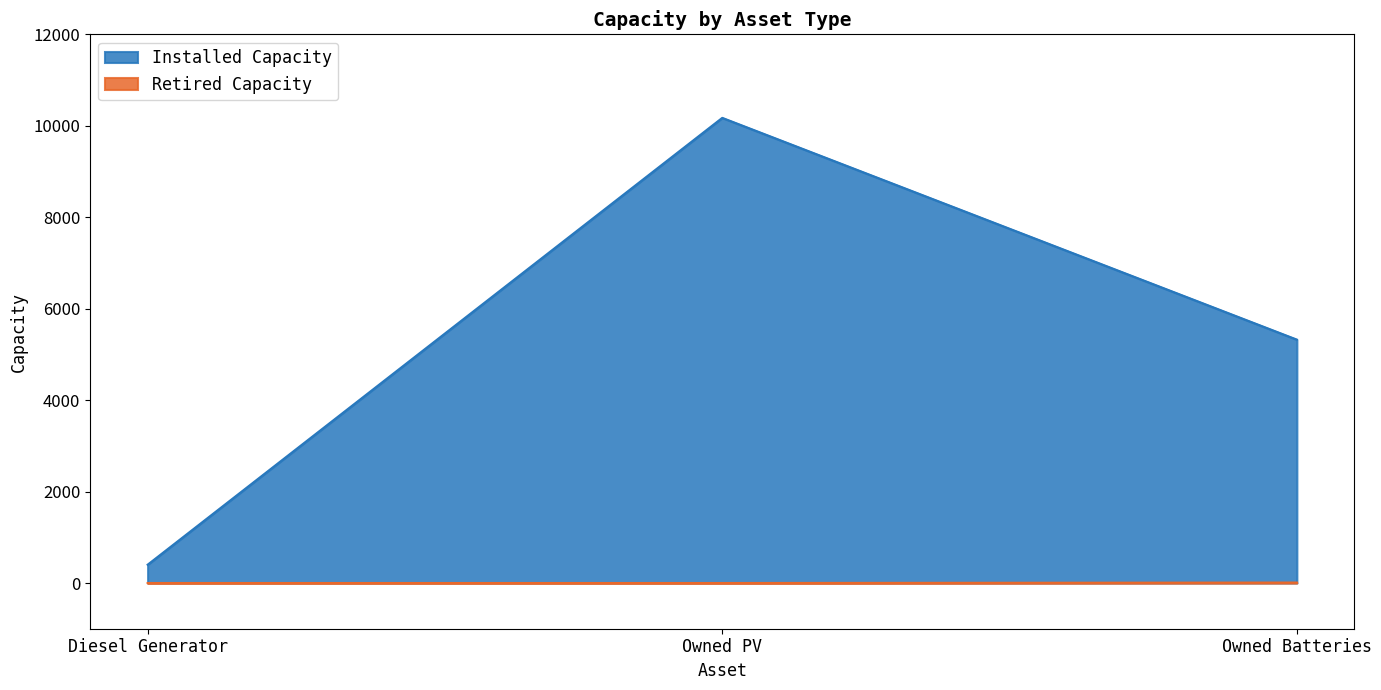

Is it true that Installed Capacity equals 274 at Diesel Generator?

False